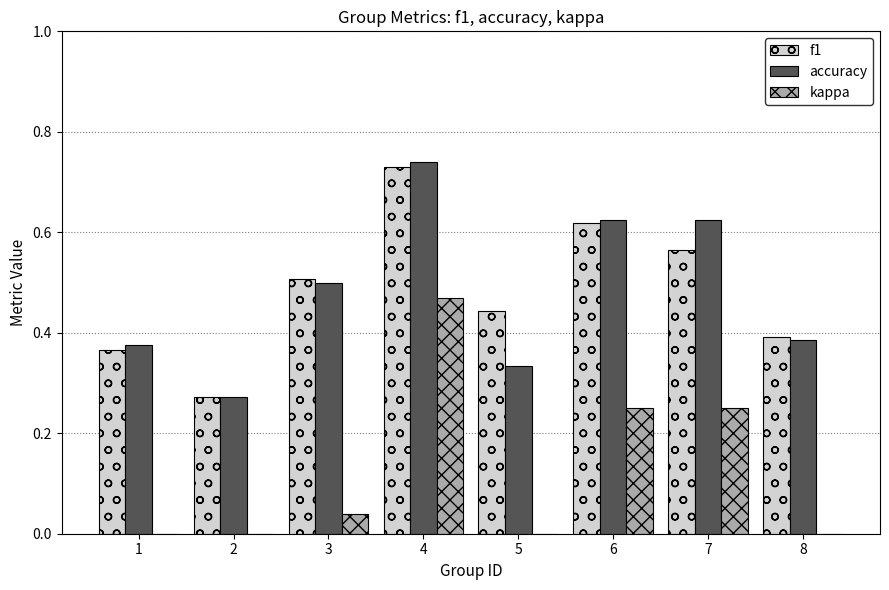

At which category is the sum across all series the highest?

4